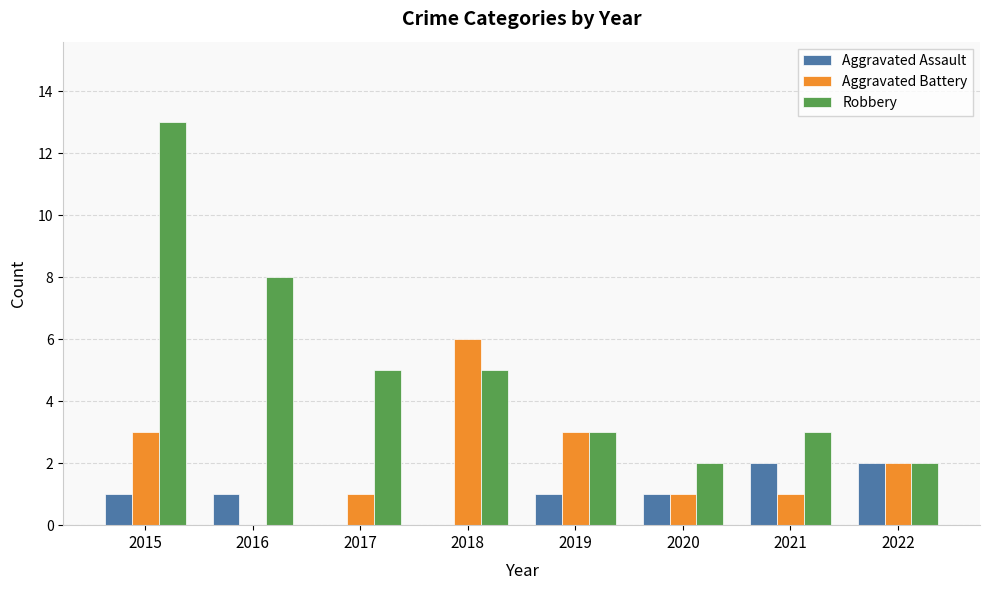

How many Aggravated Assault values are between 1 and 2?

6